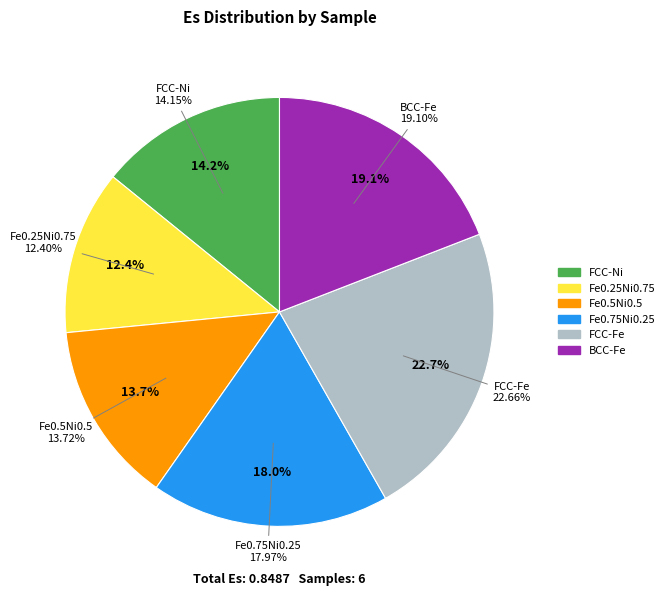

Does FCC-Ni represent more than half of the total?

No